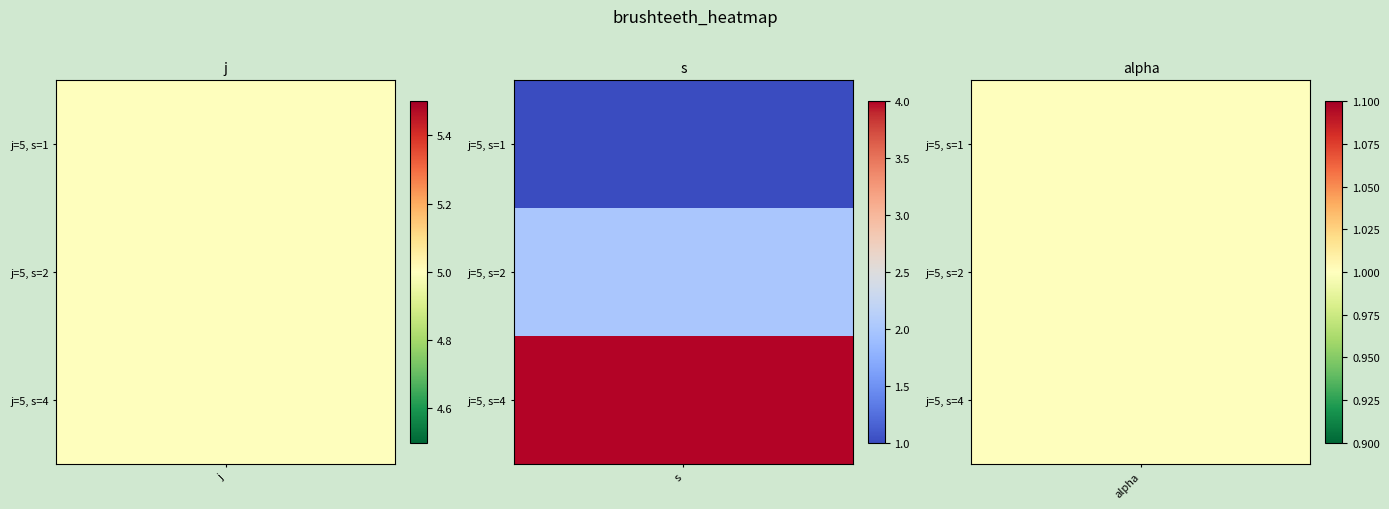

At which category does the chart reach its minimum across all series?

1